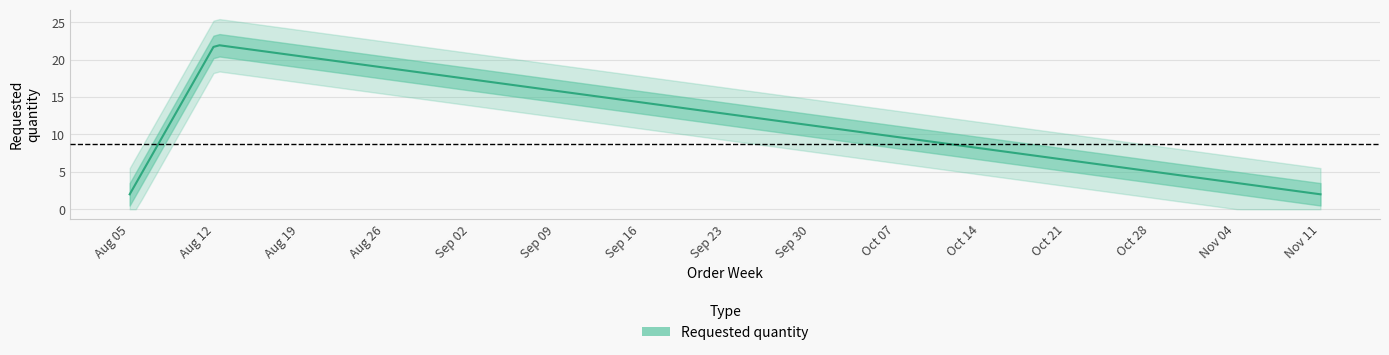

List the labels in order of value, largest first.

2024-08-12, 2024-08-05, 2024-11-11